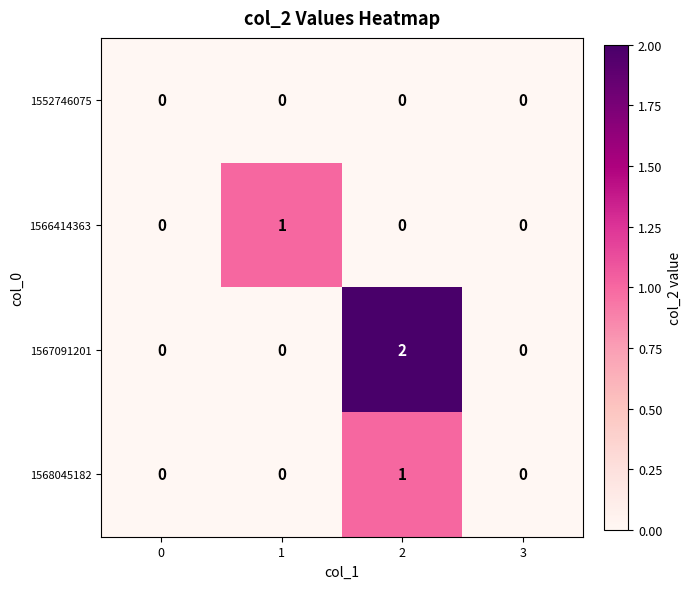

Which series has the largest total across all categories?

1567091201